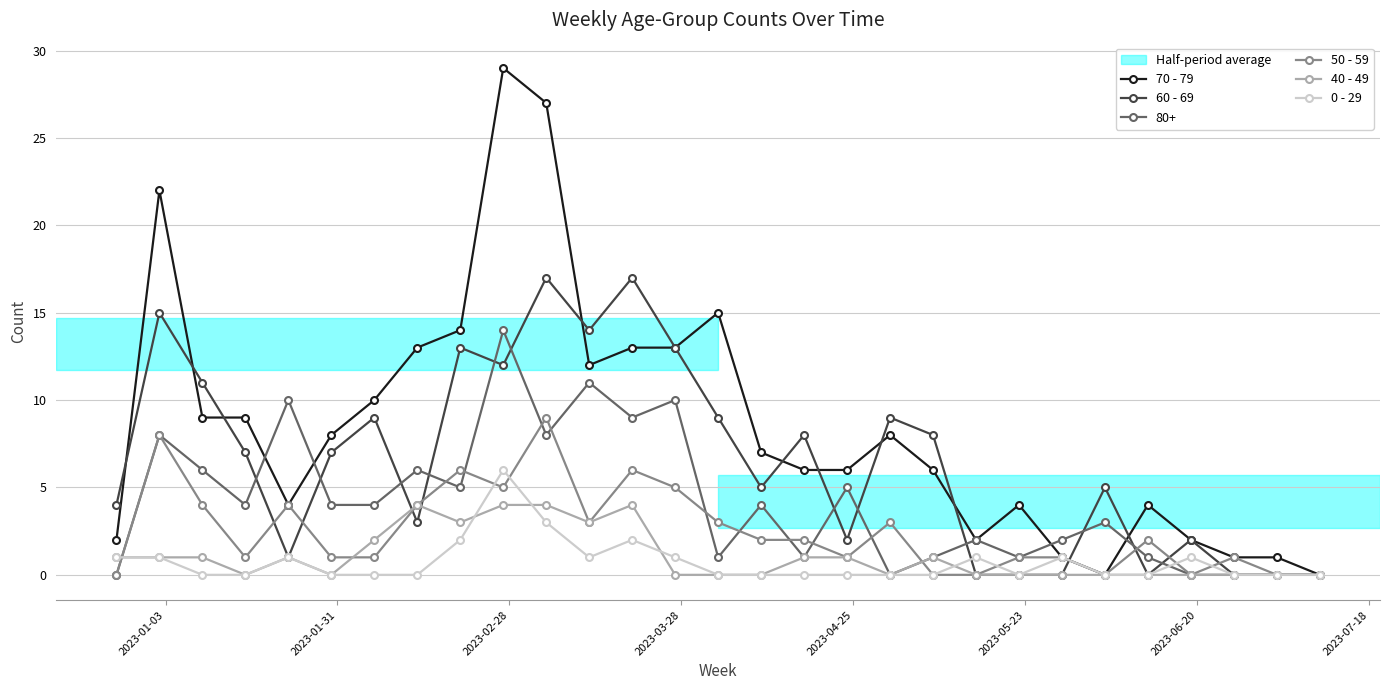

Rank the series by their maximum value, from highest to lowest.

70 - 79, 60 - 69, 80+, 50 - 59, 0 - 29, 40 - 49